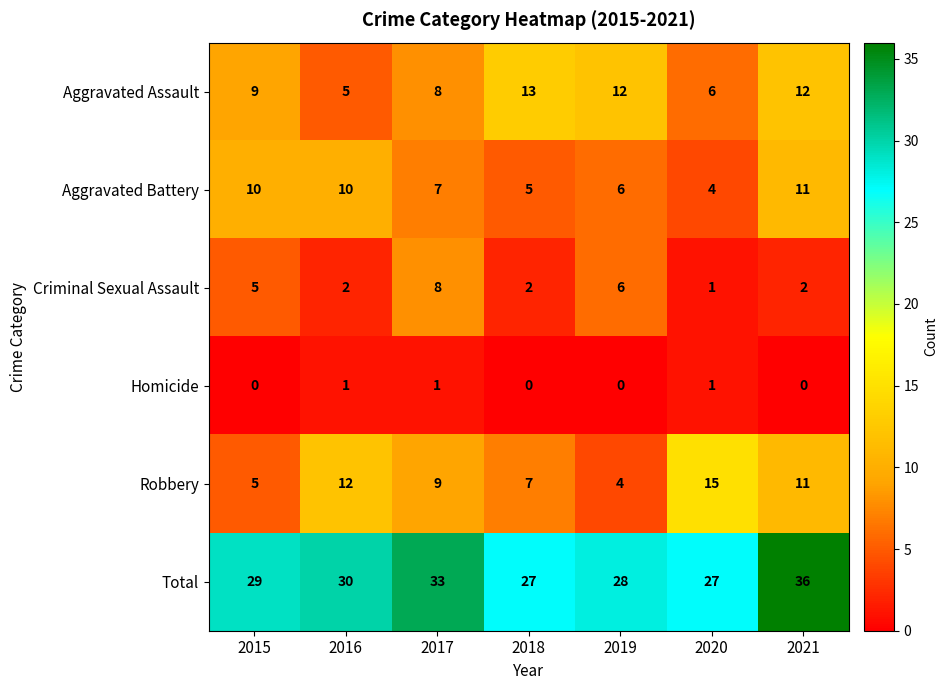

Count the number of data series in this chart.

6